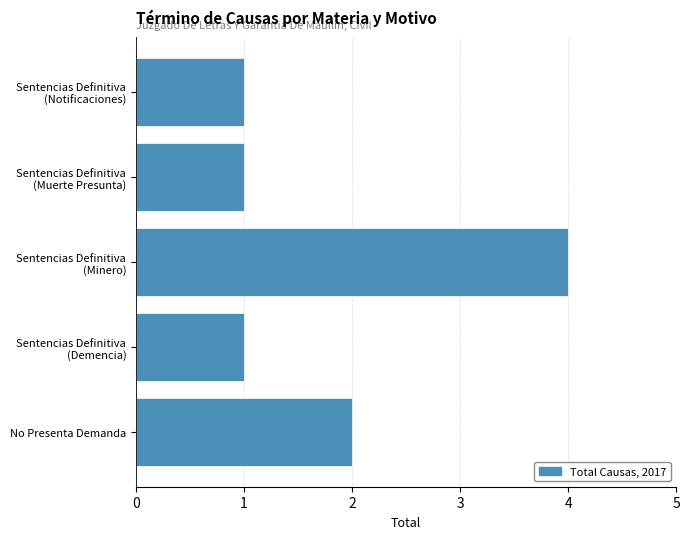

Count the values in the range 1 to 2.

4